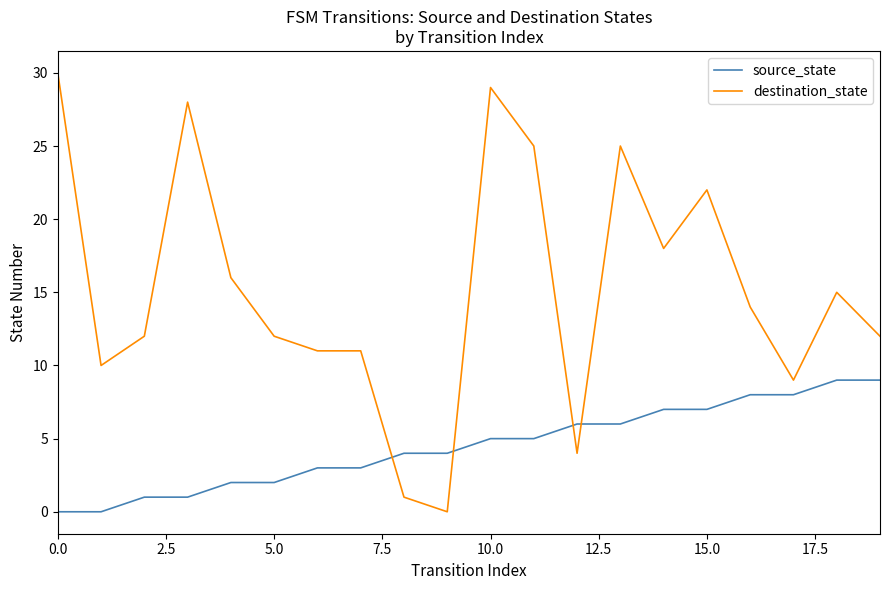

After their last crossing, which series has the higher values: destination_state or source_state?

destination_state